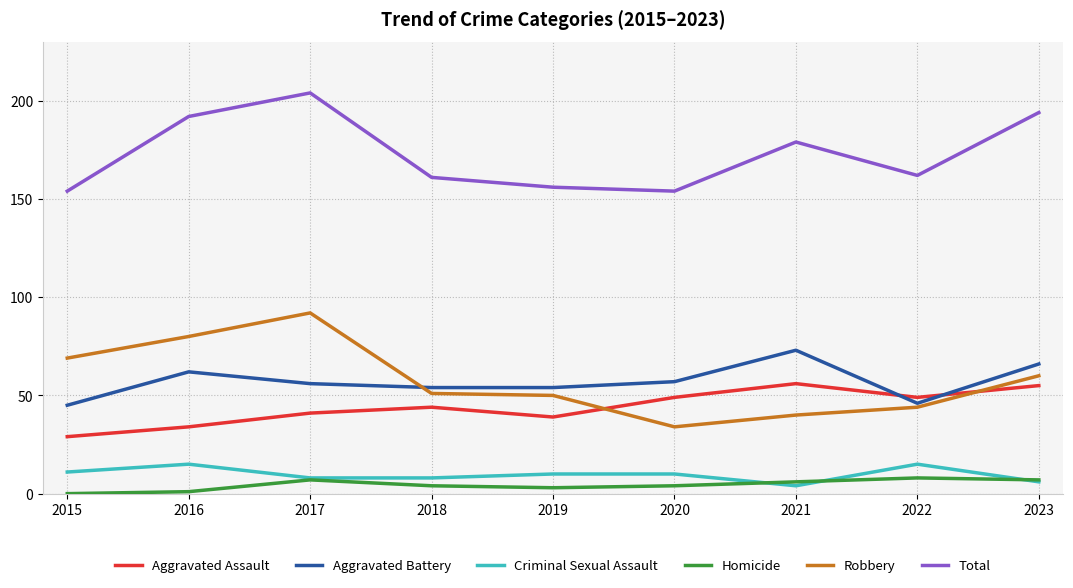

Reading left to right, list all the values displayed in this chart.

Aggravated Assault: 2015=29	2016=34	2017=41	2018=44	2019=39	2020=49	2021=56	2022=49	2023=55
Aggravated Battery: 2015=45	2016=62	2017=56	2018=54	2019=54	2020=57	2021=73	2022=46	2023=66
Criminal Sexual Assault: 2015=11	2016=15	2017=8	2018=8	2019=10	2020=10	2021=4	2022=15	2023=6
Homicide: 2015=0	2016=1	2017=7	2018=4	2019=3	2020=4	2021=6	2022=8	2023=7
Robbery: 2015=69	2016=80	2017=92	2018=51	2019=50	2020=34	2021=40	2022=44	2023=60
Total: 2015=154	2016=192	2017=204	2018=161	2019=156	2020=154	2021=179	2022=162	2023=194